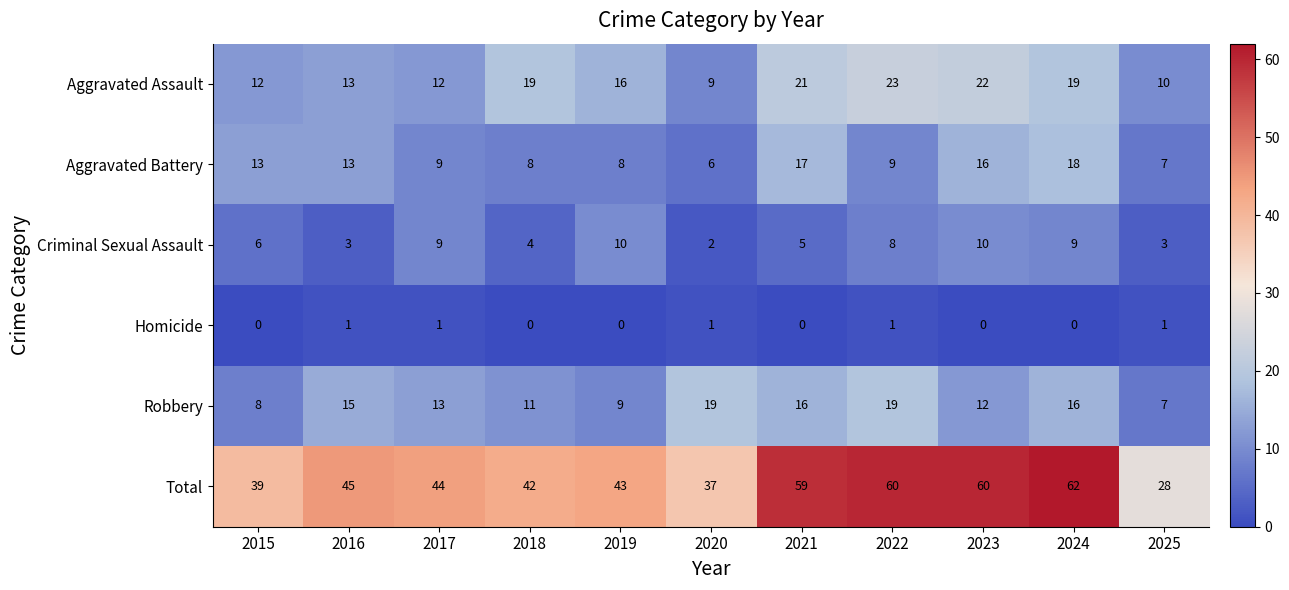

How many distinct data groups are displayed?

6